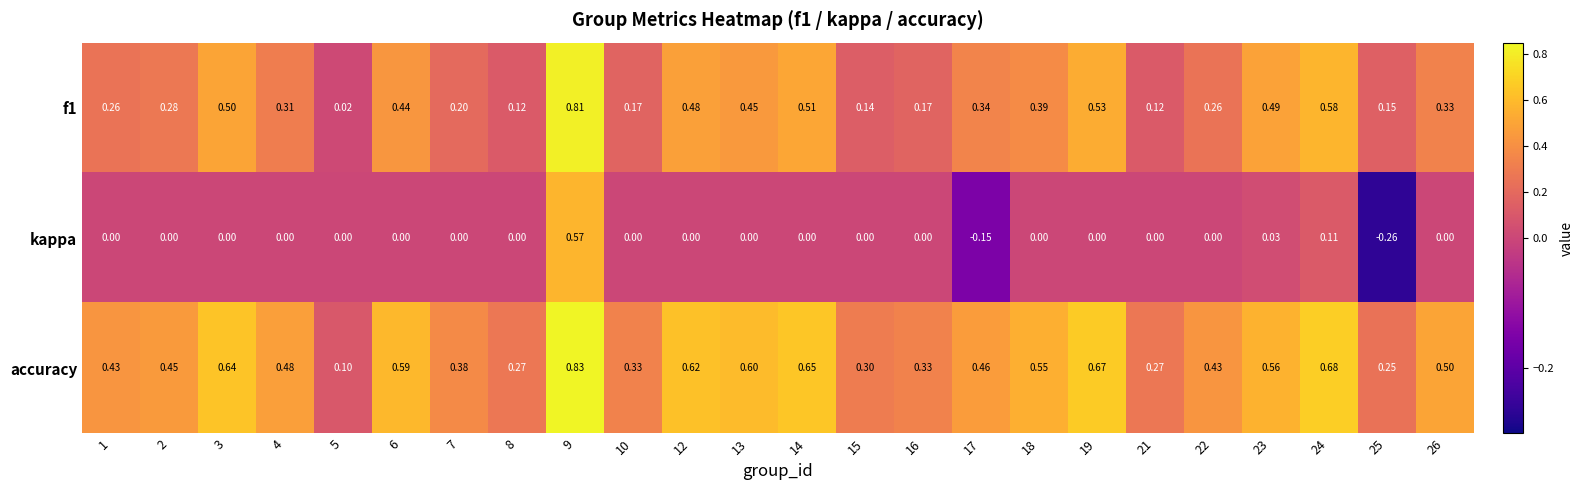

Rank the series by their average value, from highest to lowest.

accuracy, f1, kappa